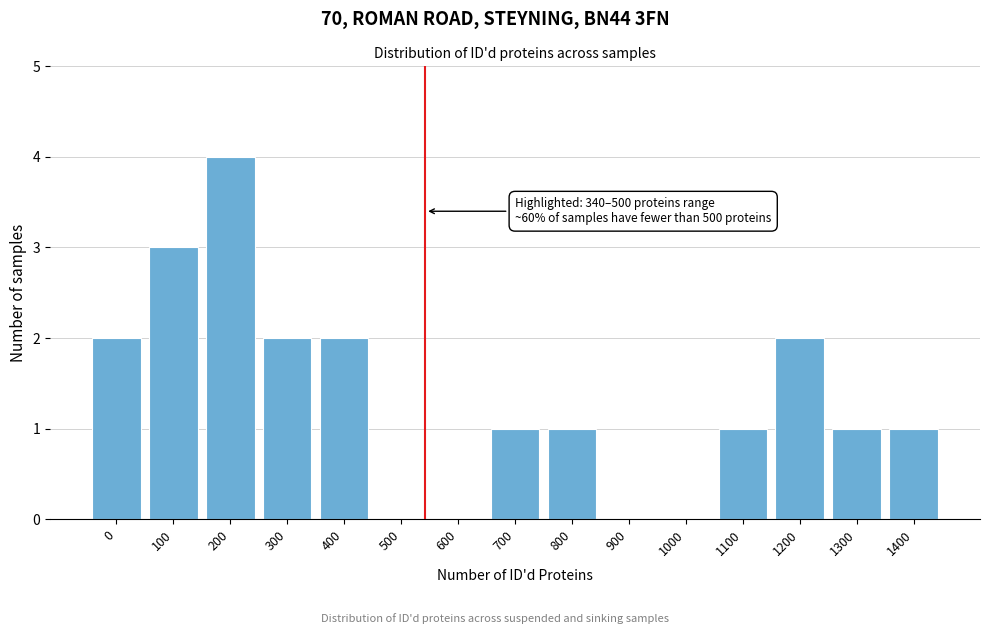

Reading left to right, list all the values displayed in this chart.

0=2	100=3	200=4	300=2	400=2	500=0	600=0	700=1	800=1	900=0	1000=0	1100=1	1200=2	1300=1	1400=1